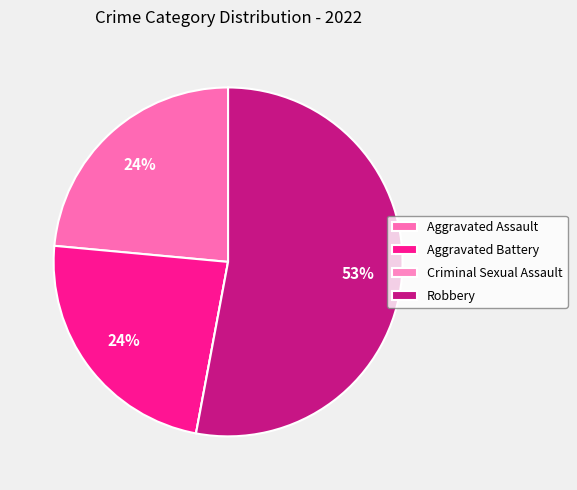

To the nearest percent, what percentage of the pie is Aggravated Battery?

24%